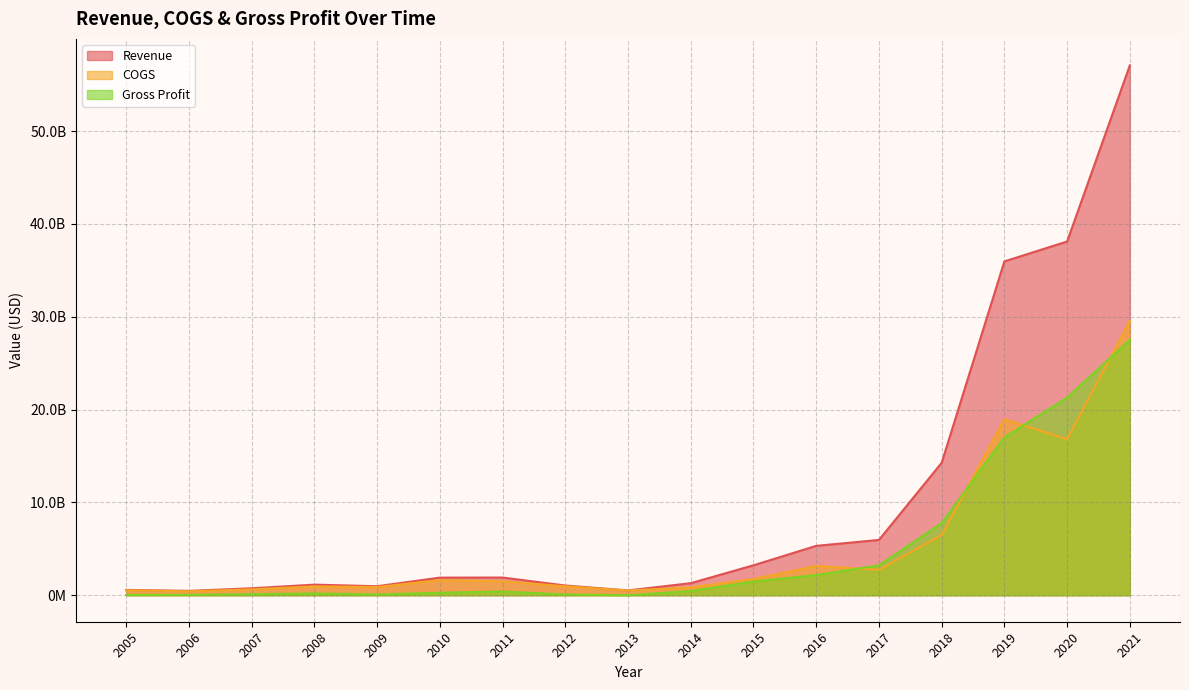

Between 2016 and 2007, which is larger?

2016